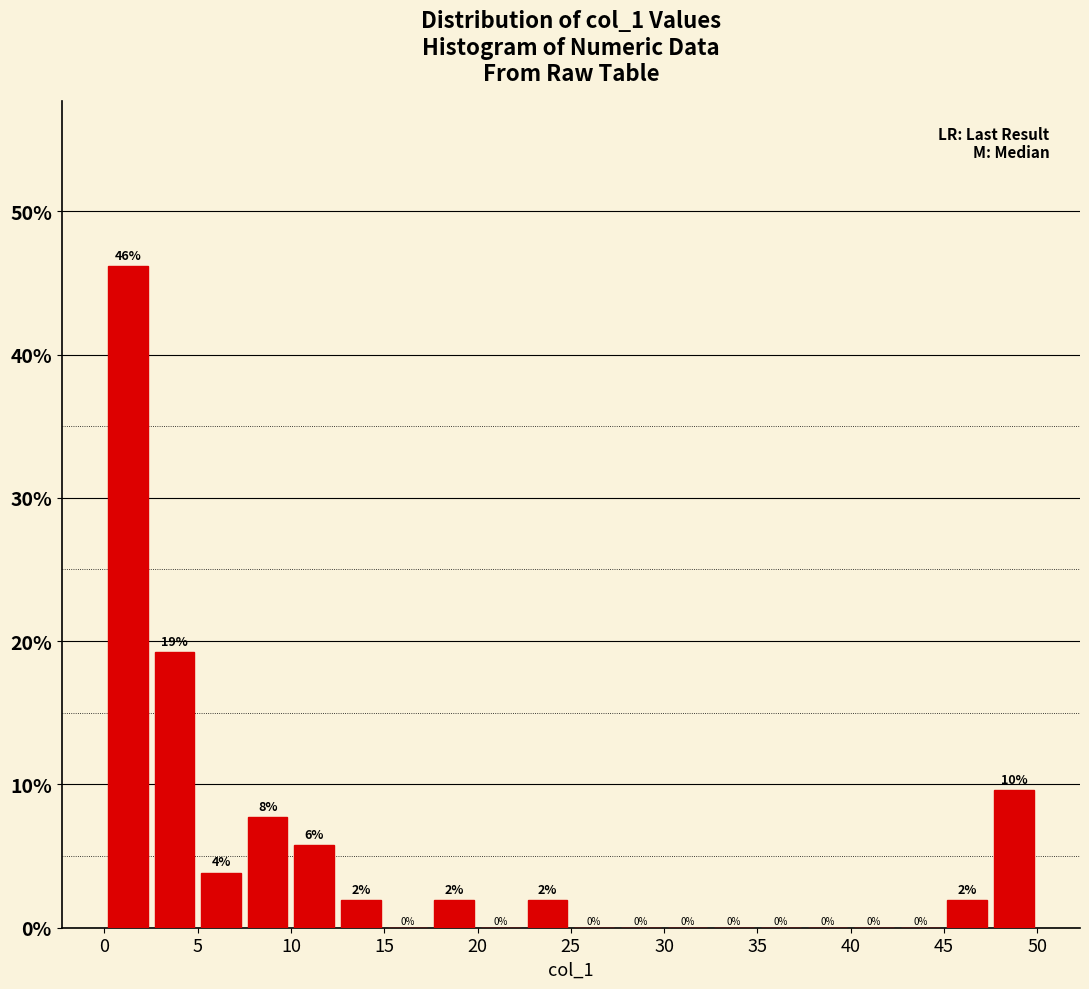

Which range on the x-axis has the tallest bar?

0.0 to 2.5